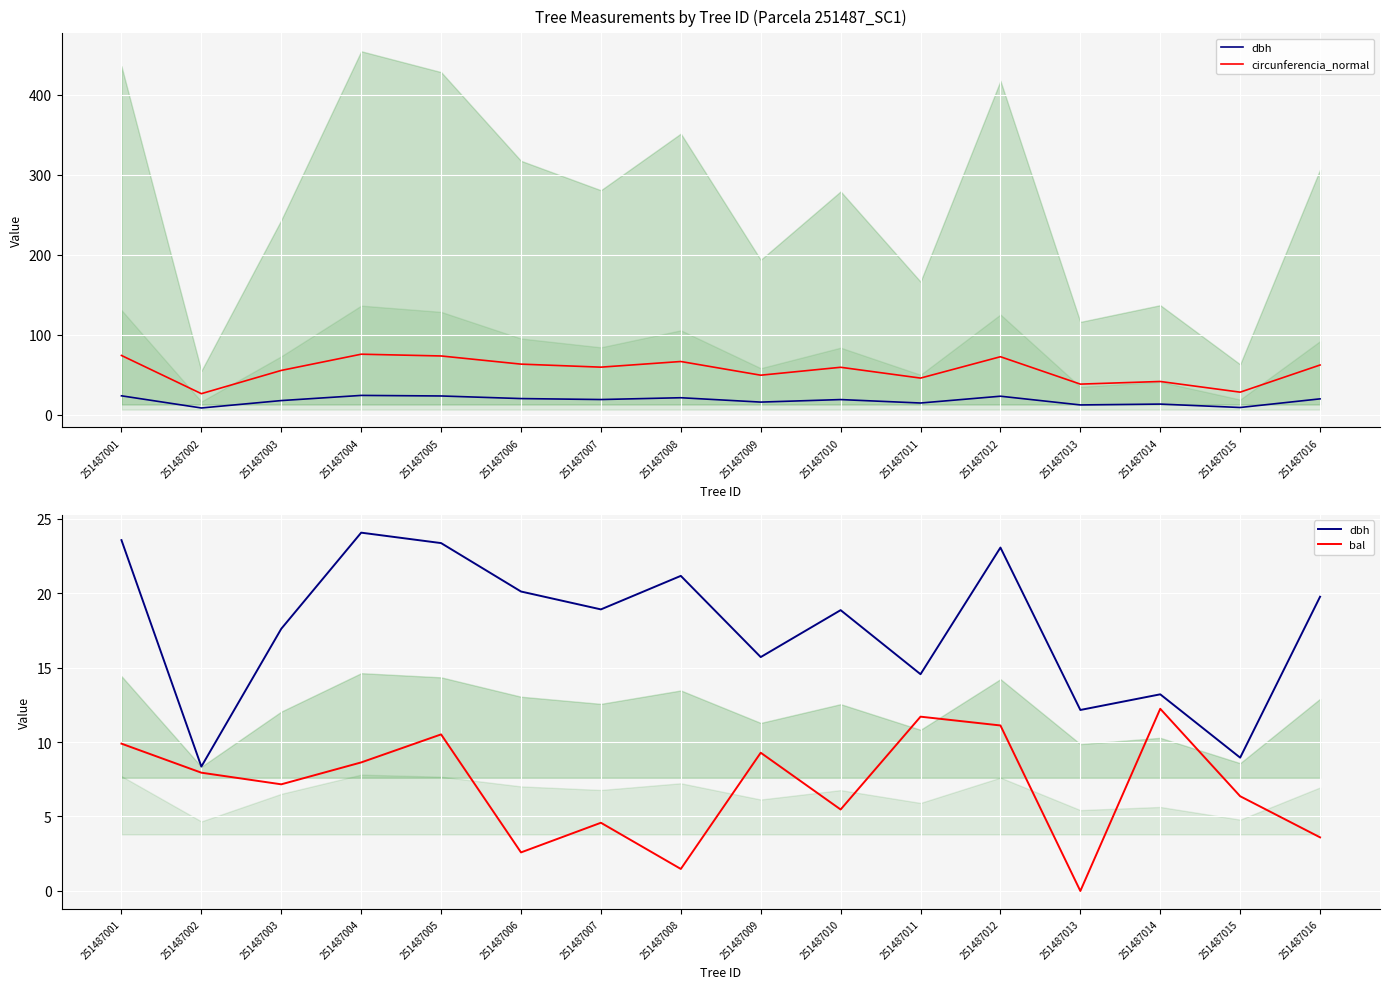

At which label is bal closest to 6?

251487015